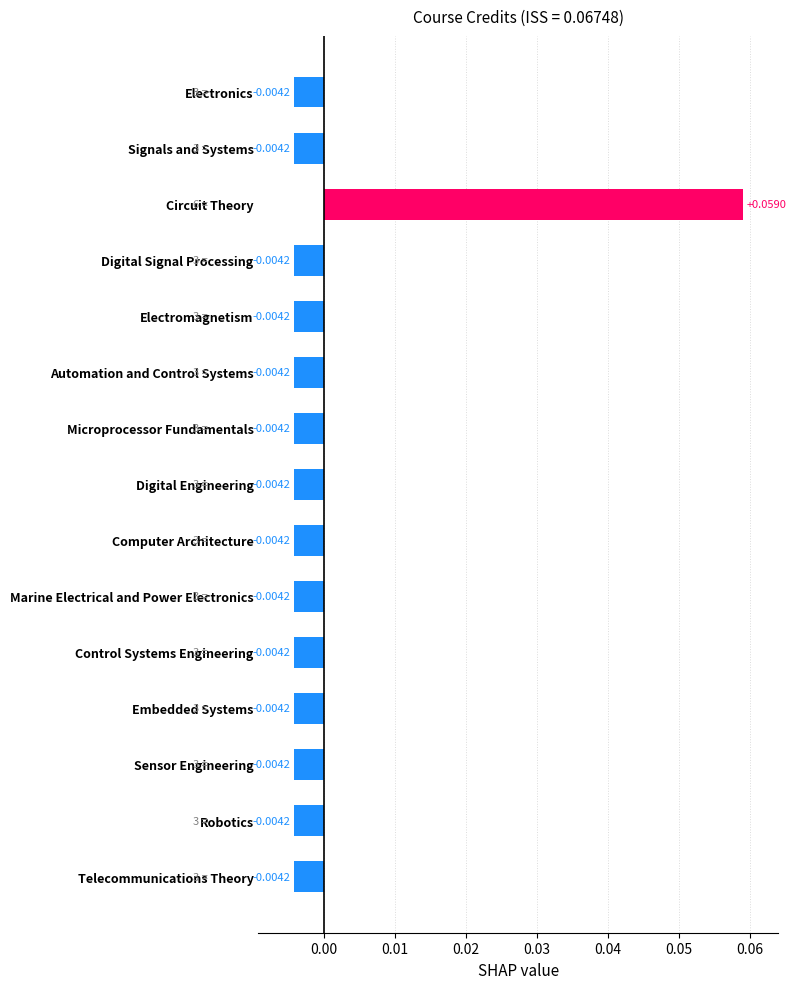

Which has a higher value, Circuit Theory or Electromagnetism?

Circuit Theory